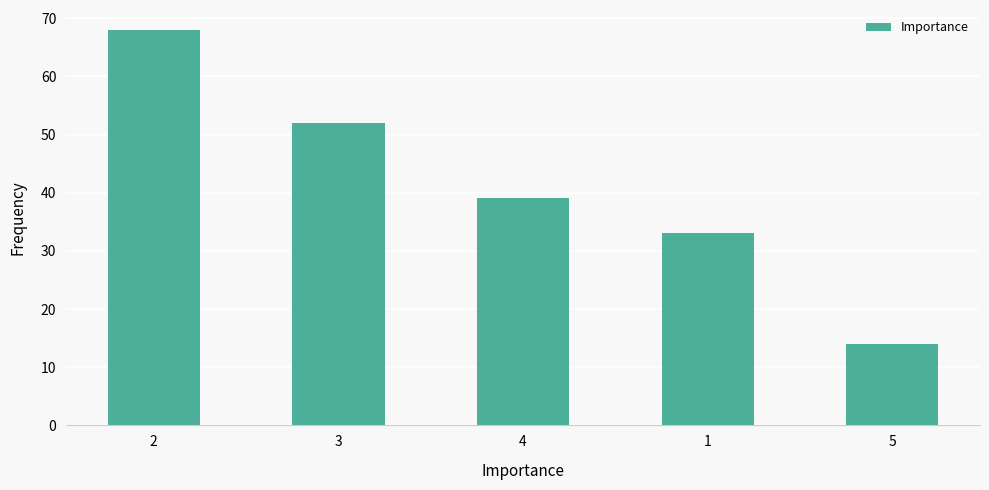

How many bars are there in total?

5